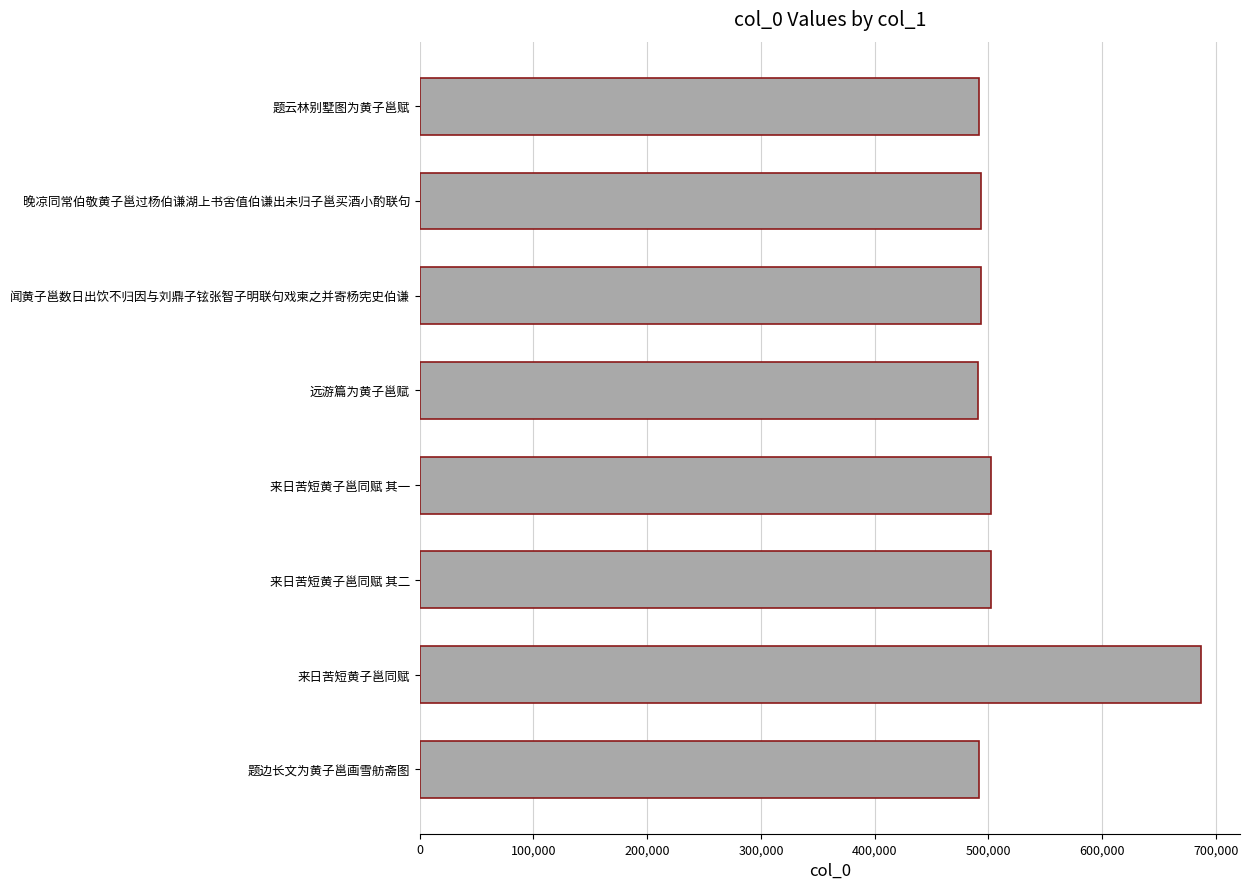

Is it true that the value at 题云林别墅图为黄子邕赋 is 491887?

True